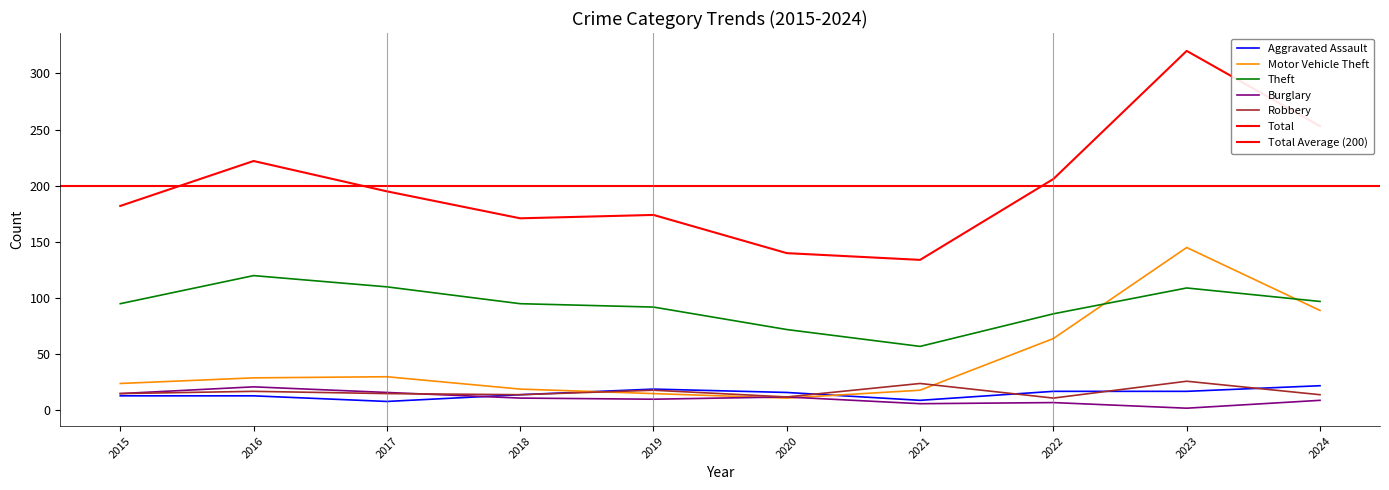

How many data points in Total are less than 195?

5